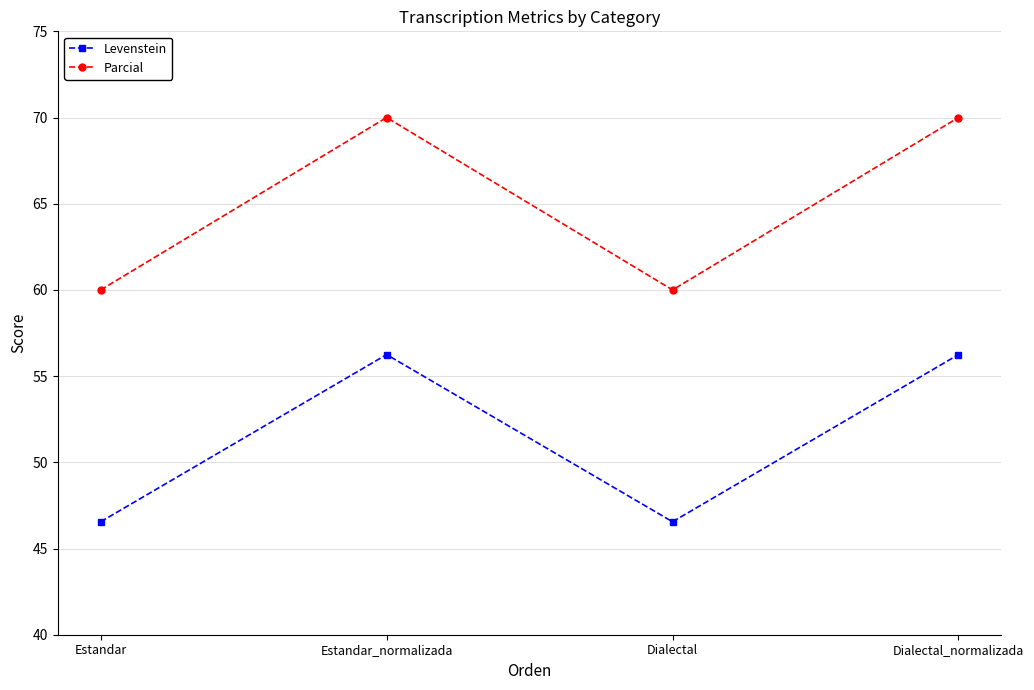

How many interior local valleys does the Parcial series have?

1